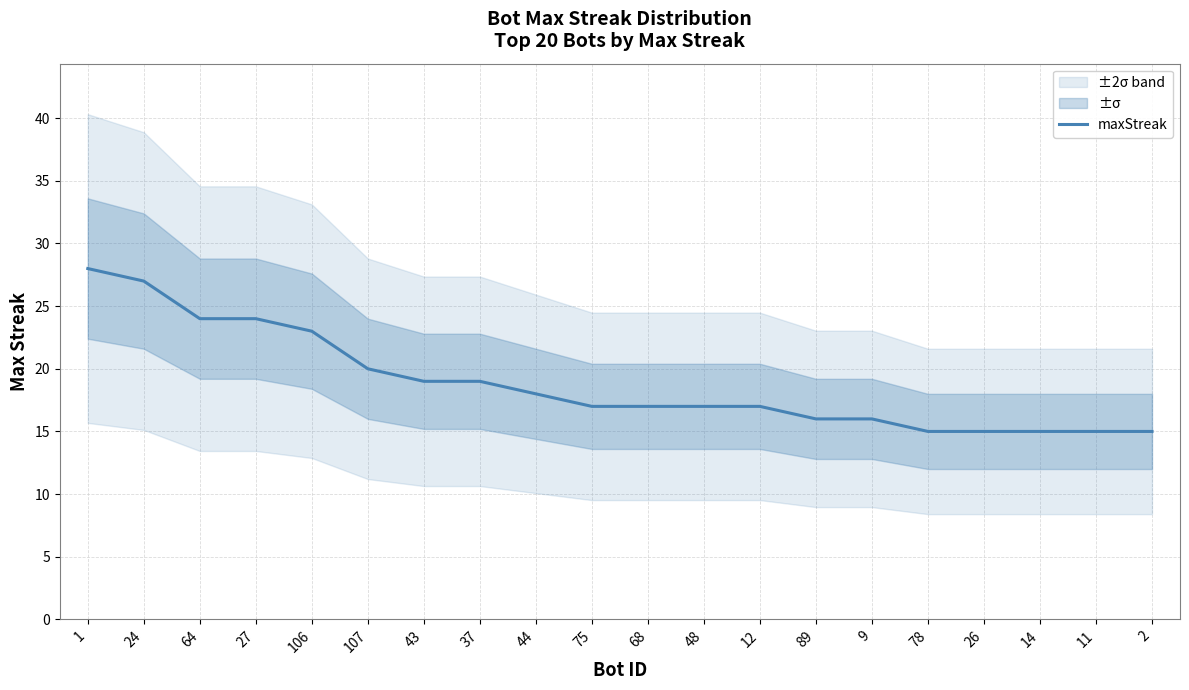

Reading left to right, extract all data points from this chart.

1=28	24=27	64=24	27=24	106=23	107=20	43=19	37=19	44=18	75=17	68=17	48=17	12=17	89=16	9=16	78=15	26=15	14=15	11=15	2=15